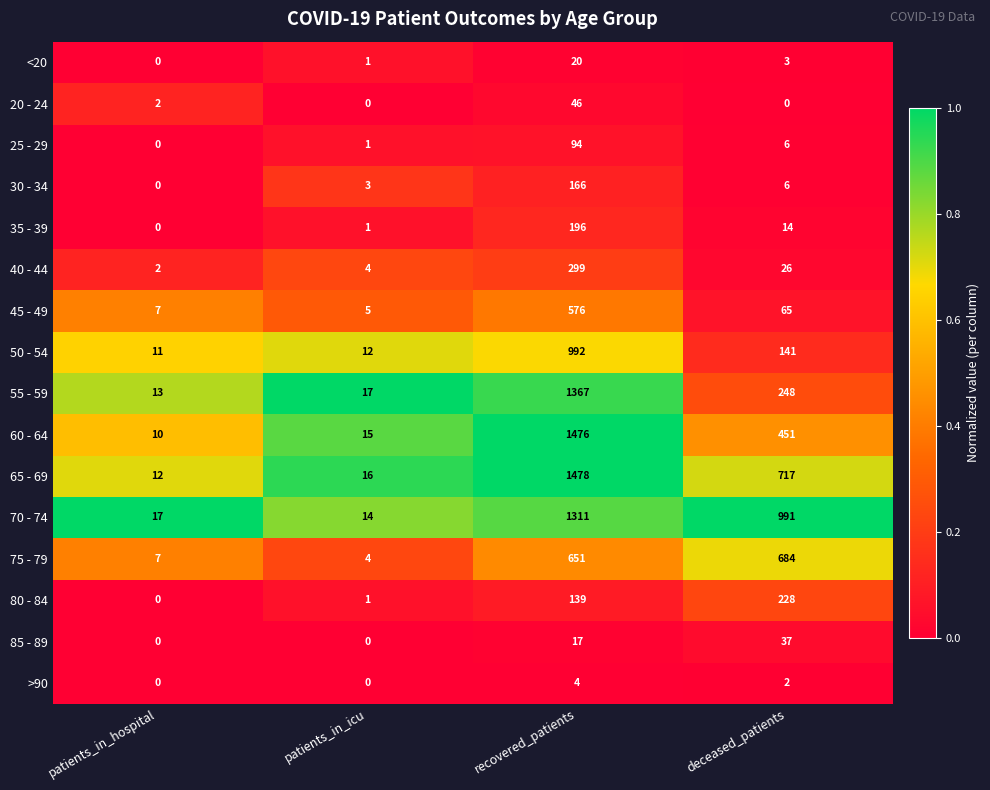

What value does the 65 - 69 series have at recovered_patients, to the nearest 50?

1500